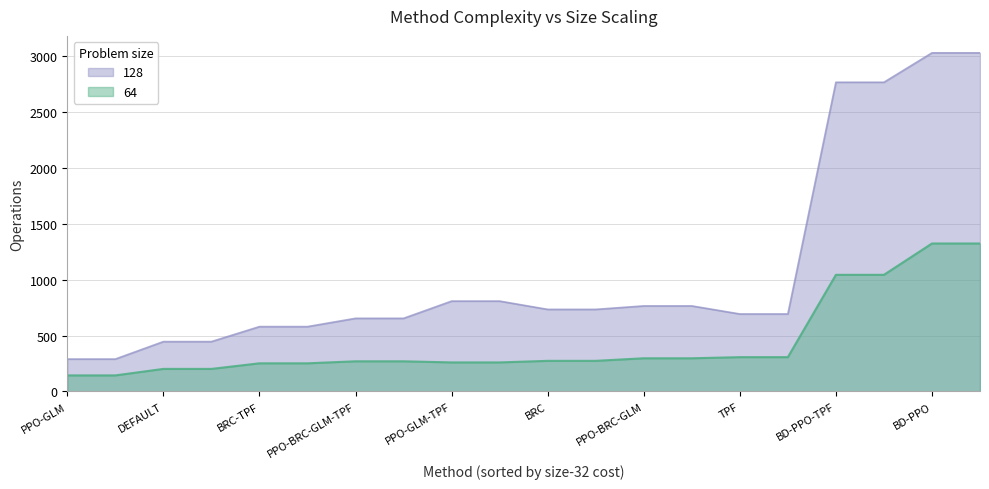

True or false: 64 and 128 cross at least once.

False